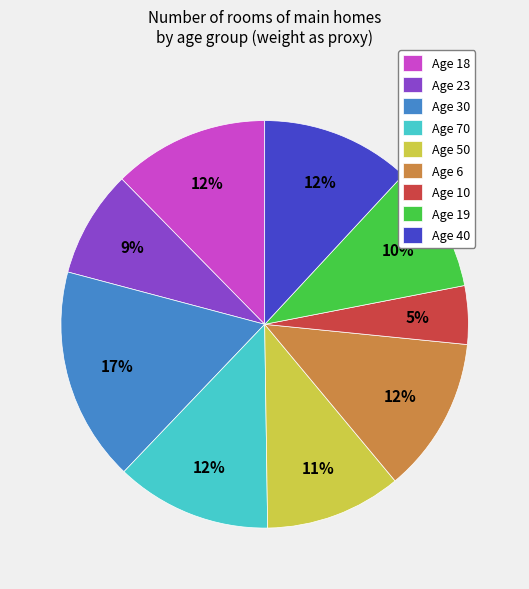

Does any single category account for the majority?

No